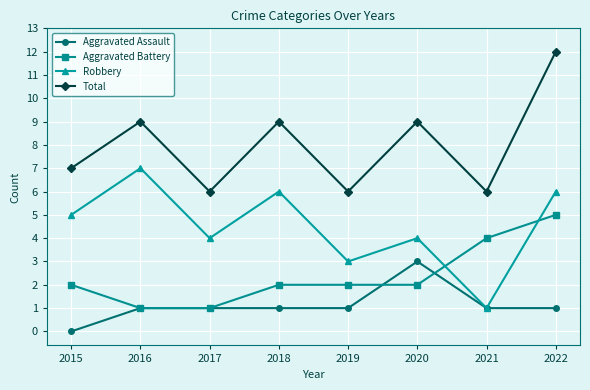

Count the number of categories in the chart.

8